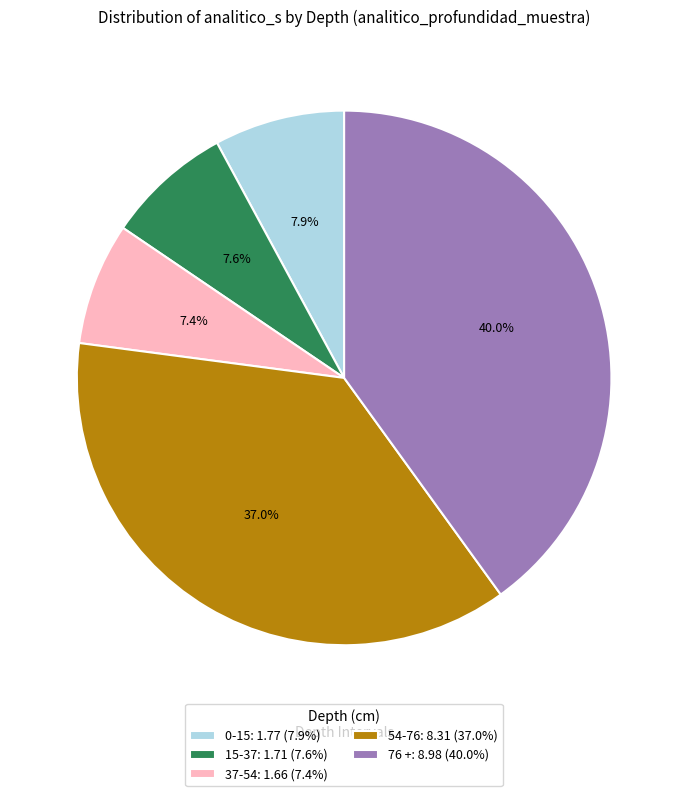

Is there any slice that represents more than half of the pie?

No